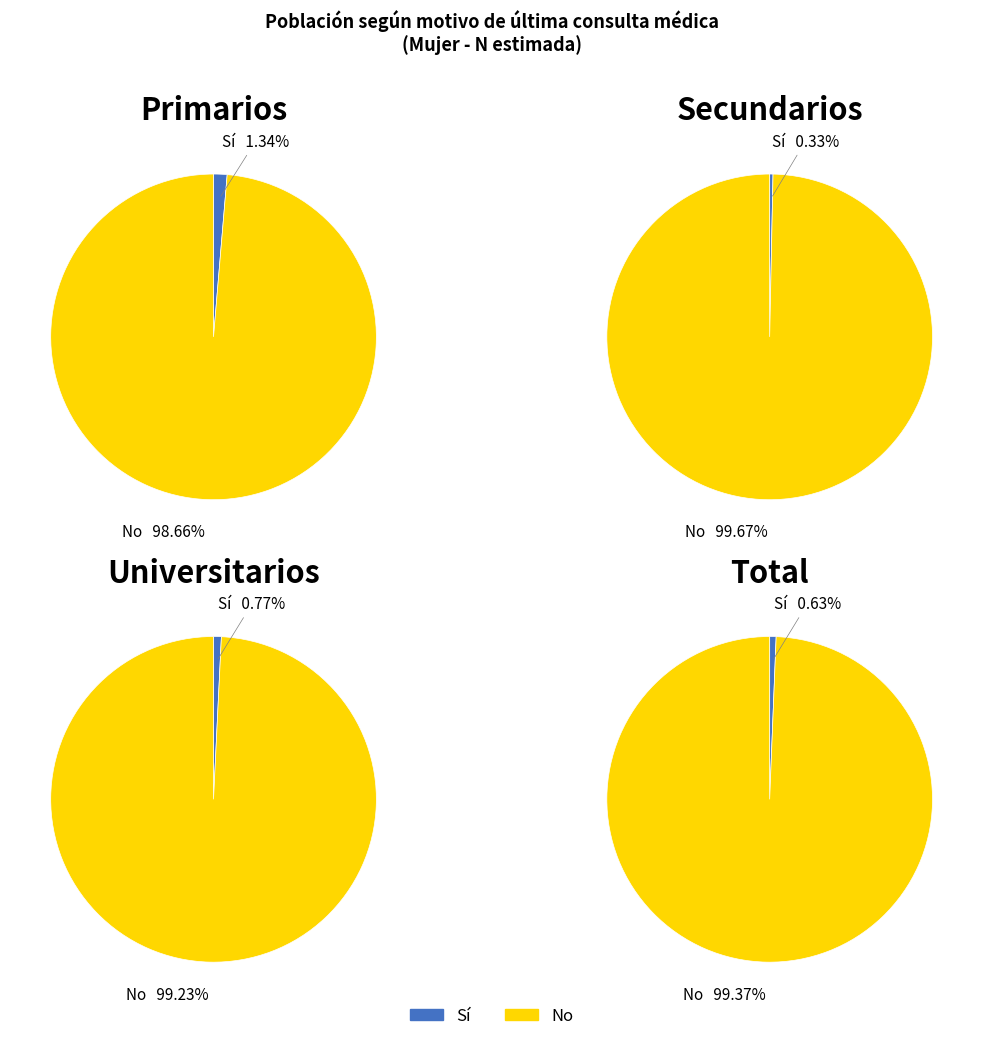

How many slices are in this pie chart?

2